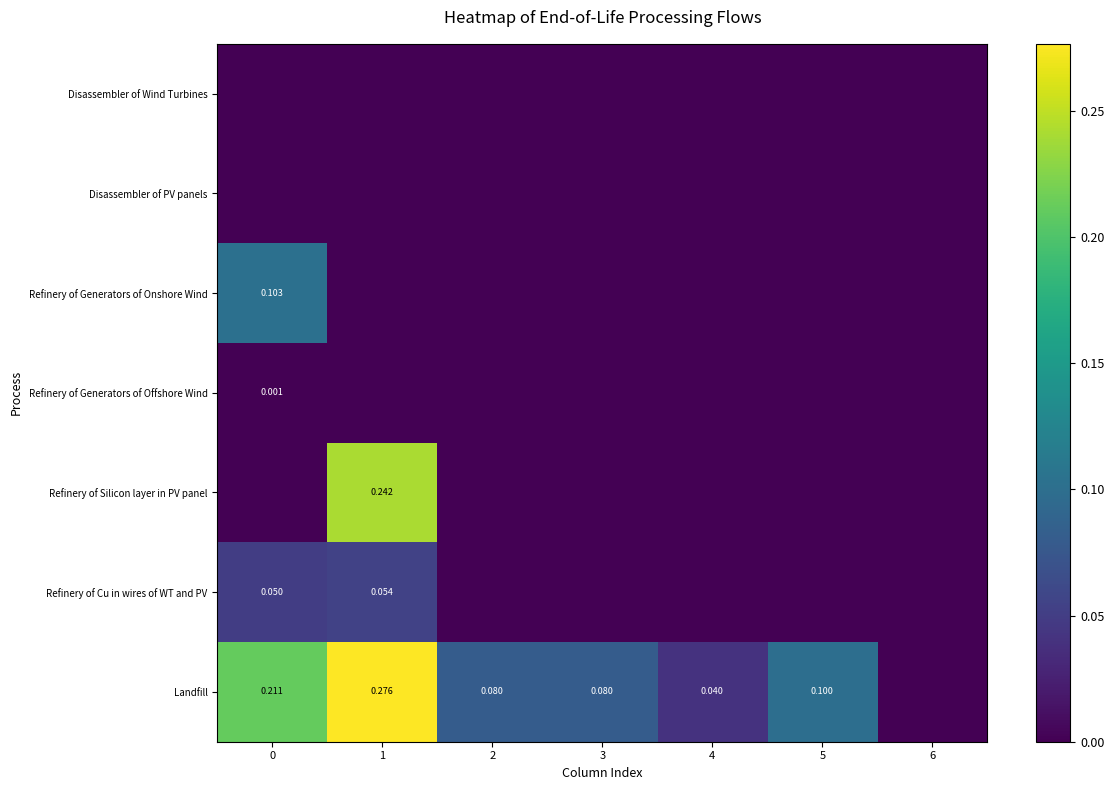

Between 4 and 5, which series saw the biggest shift?

Landfill